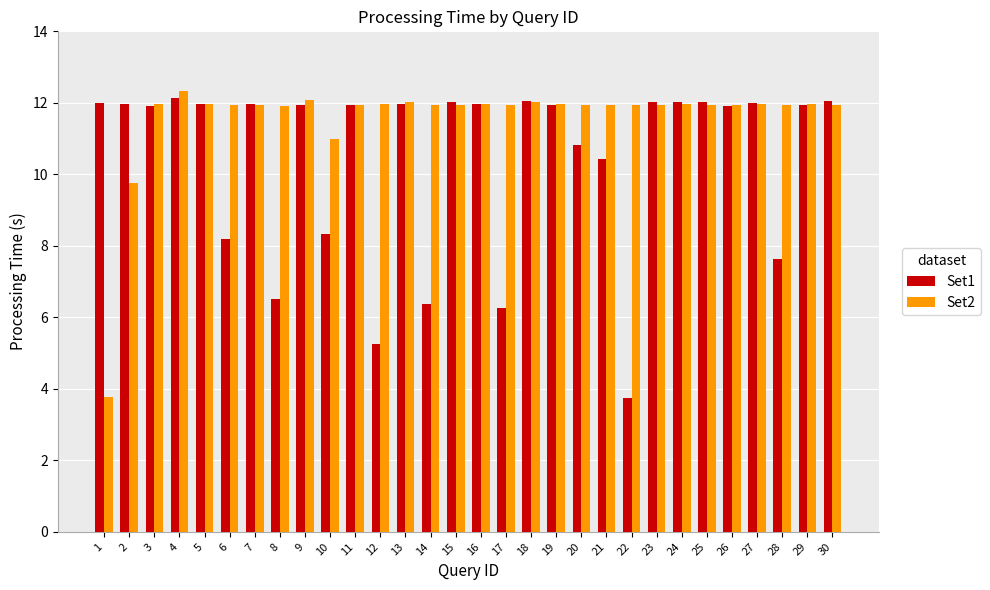

At which label does Set2 reach its peak?

4